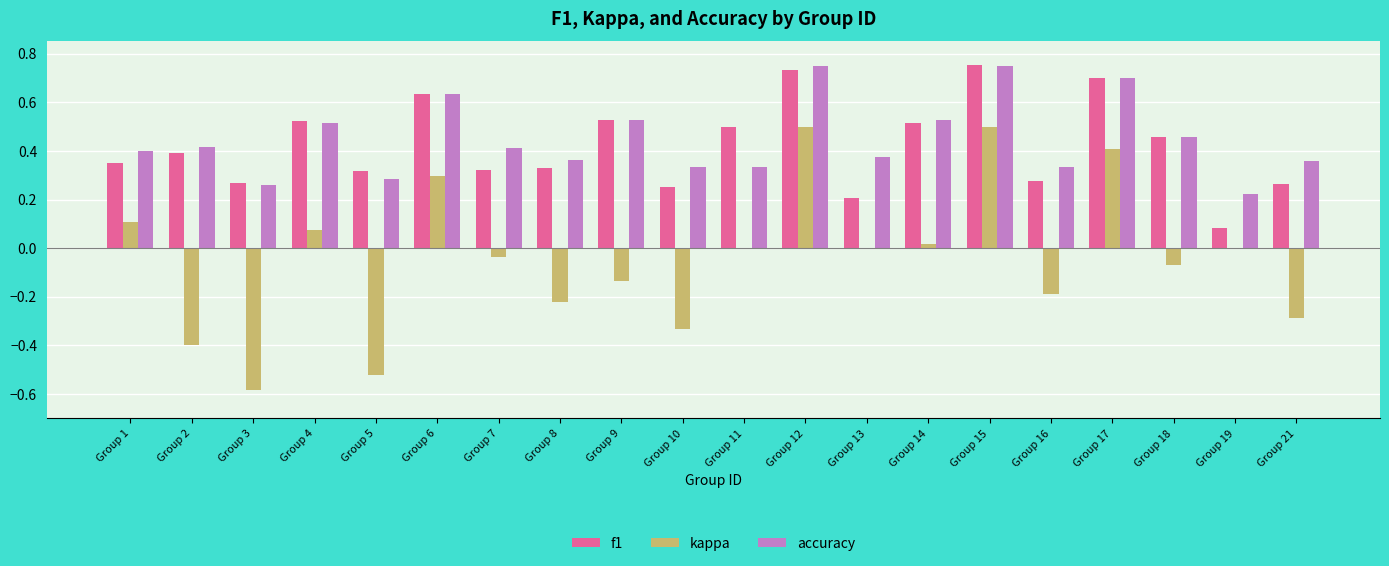

True or false: accuracy has a value of 0.8 at Group 18.

False